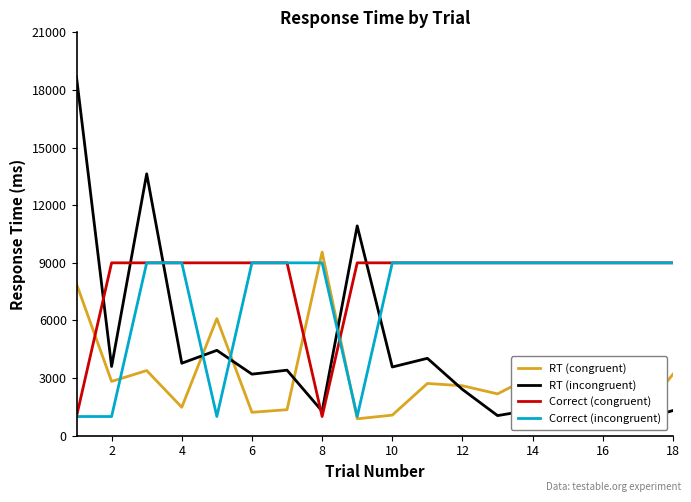

At 4, list the series in order from smallest to largest.

RT (congruent), Correct (congruent), Correct (incongruent), RT (incongruent)